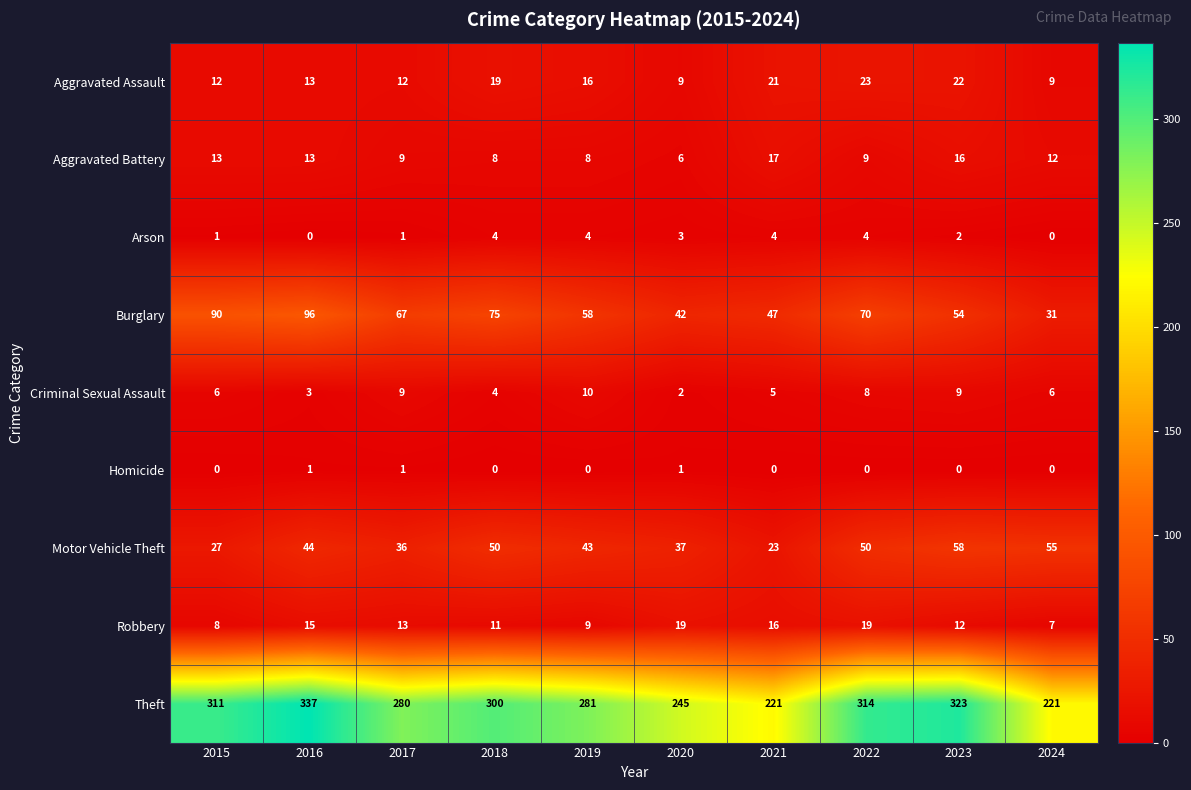

How many categories are shown in the chart?

10